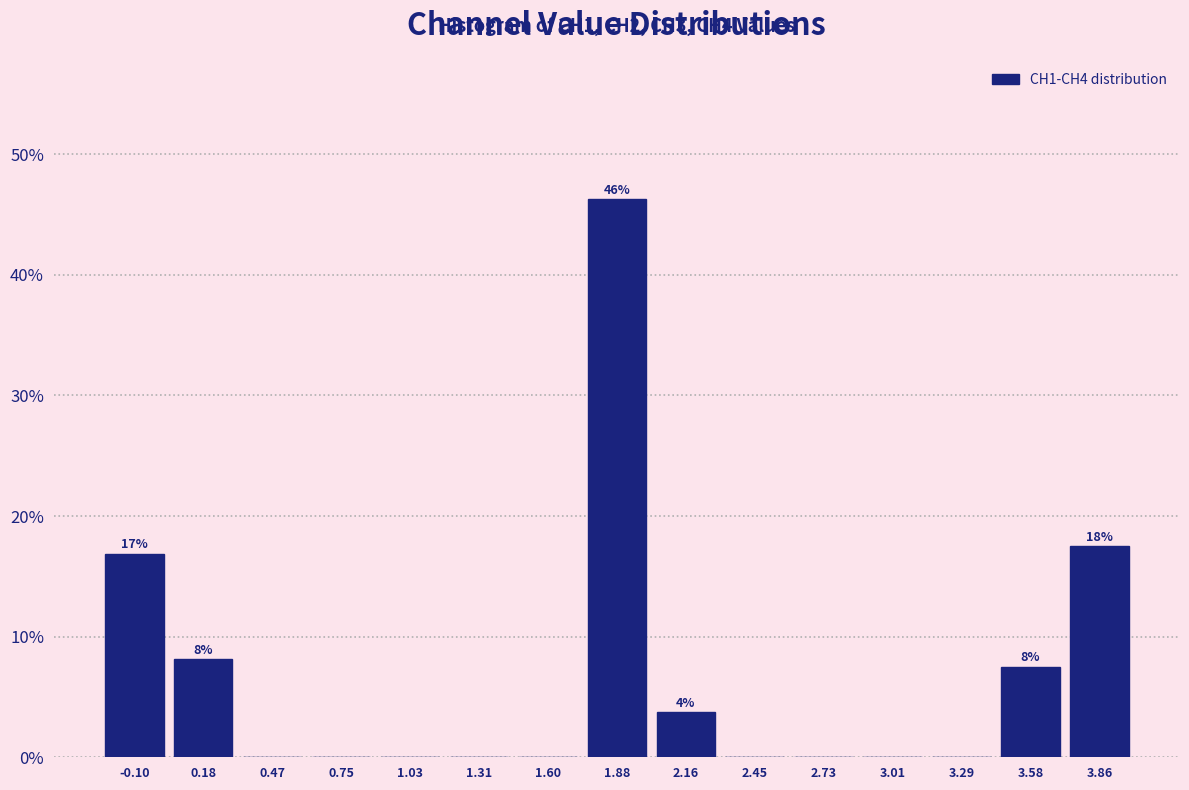

Over which range of the x-axis is the bar tallest?

1.75 to 2.00